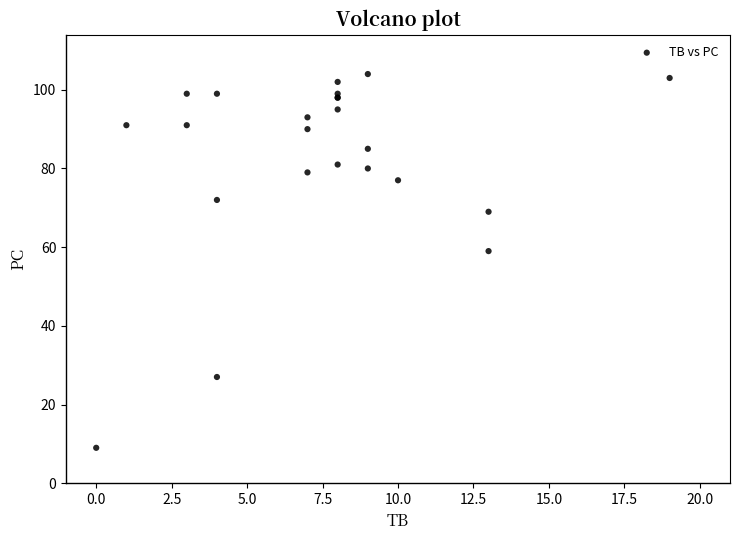

What Y value in the scatter plot is closest to 56?

59